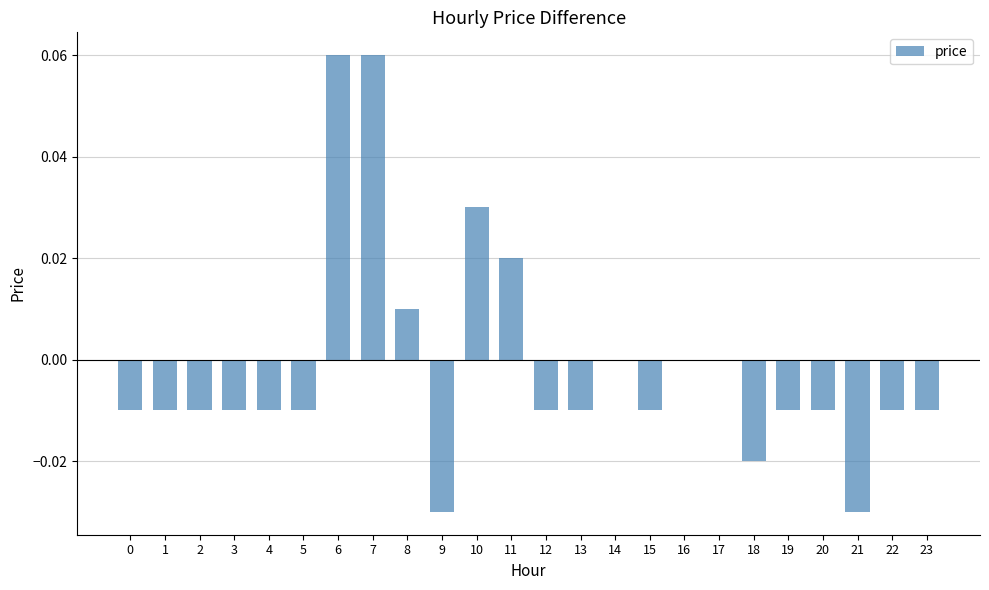

The chart shows a value of -0.0 at 13. True or false?

True